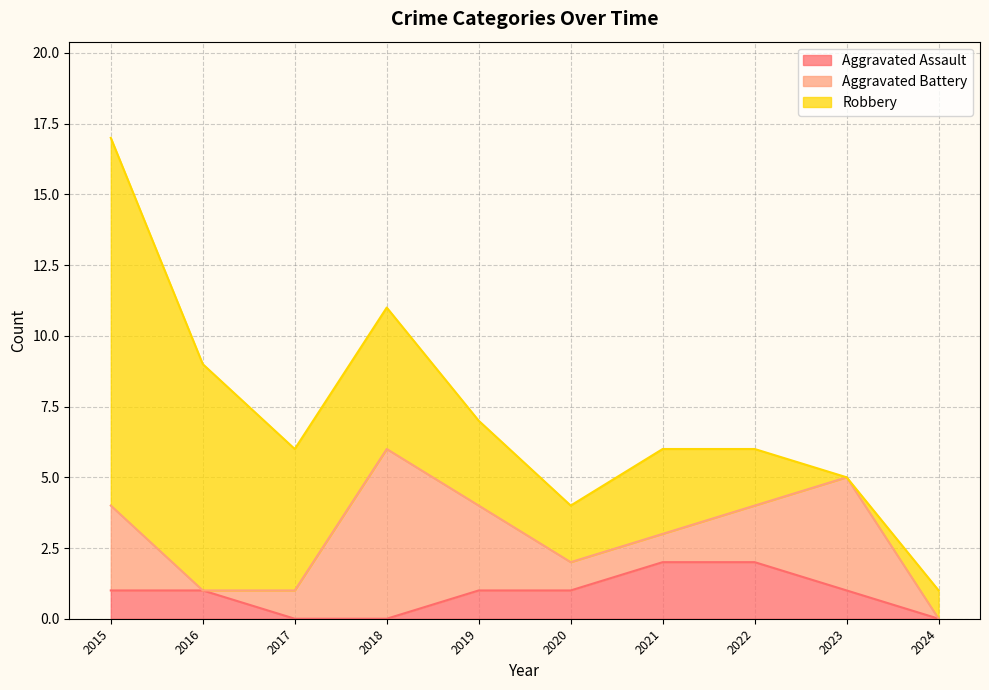

Reading right to left, transcribe all the data shown in this chart.

Aggravated Assault: 2024=0	2023=1	2022=2	2021=2	2020=1	2019=1	2018=0	2017=0	2016=1	2015=1
Aggravated Battery: 2024=0	2023=4	2022=2	2021=1	2020=1	2019=3	2018=6	2017=1	2016=0	2015=3
Robbery: 2024=1	2023=0	2022=2	2021=3	2020=2	2019=3	2018=5	2017=5	2016=8	2015=13